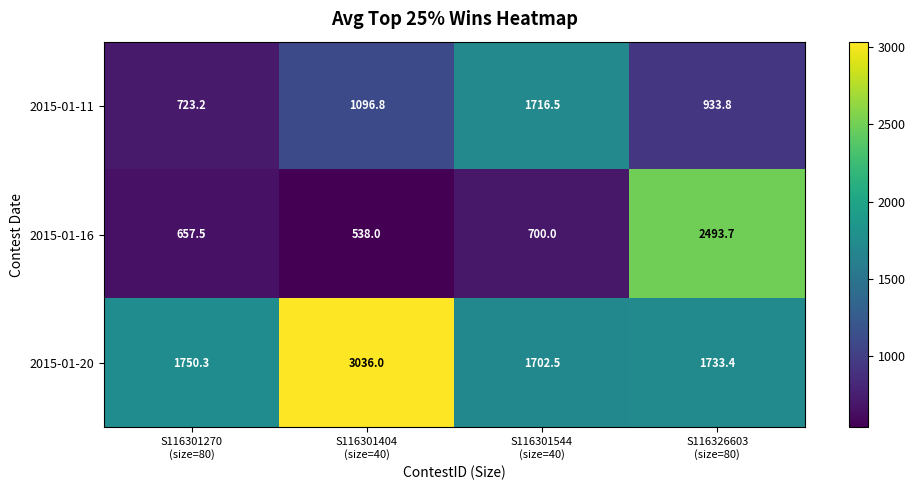

What is the greatest value displayed?

3036.0